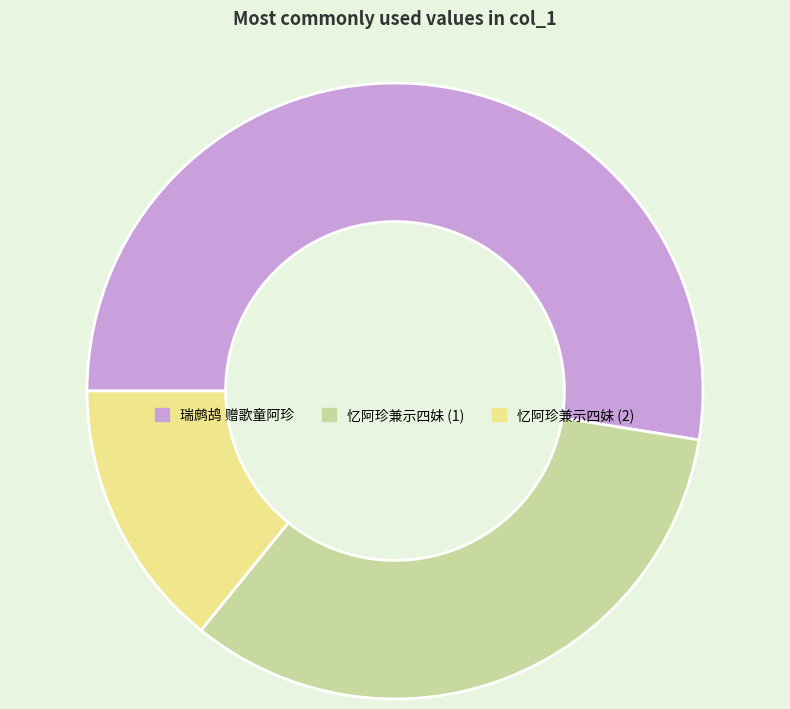

Which category accounts for the majority?

瑞鹧鸪 赠歌童阿珍